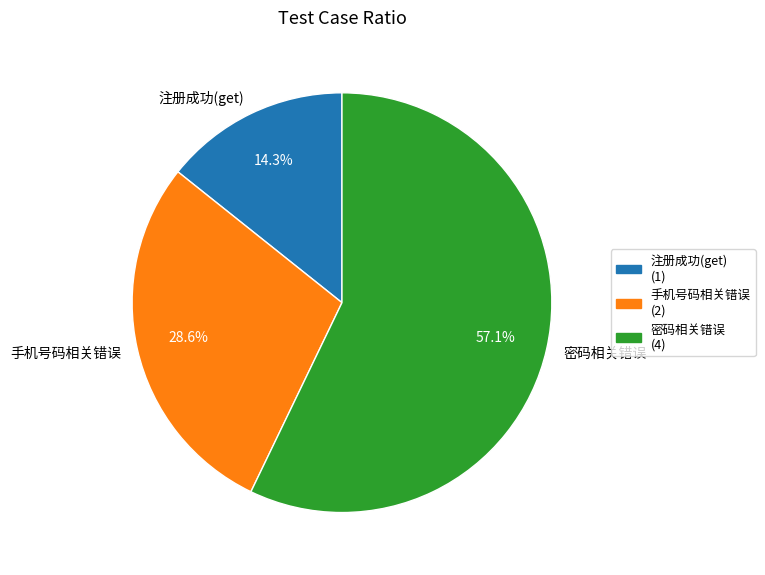

Which slice is the smallest?

注册成功(get)